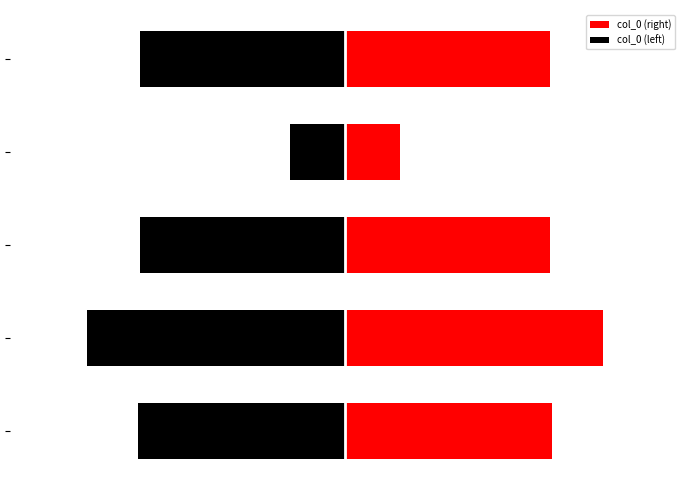

Is it true that col_0 (left) equals -513448 at 2?

False